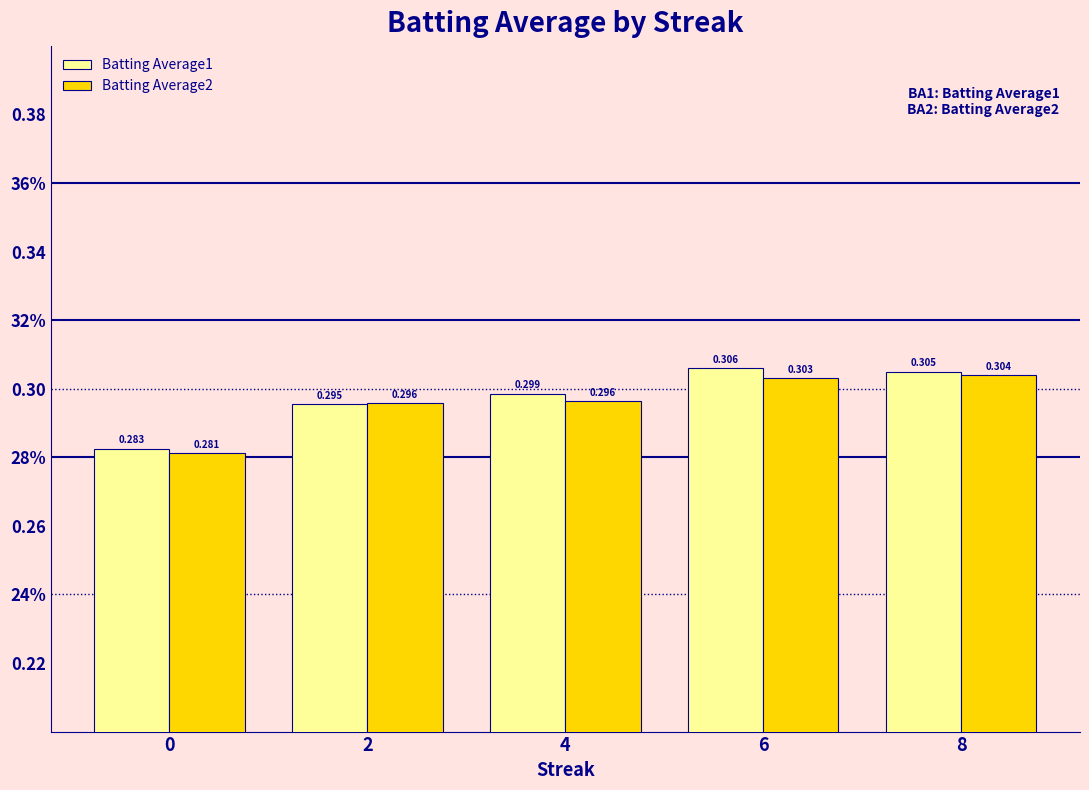

Rank the series by their maximum value, from lowest to highest.

Batting Average2, Batting Average1